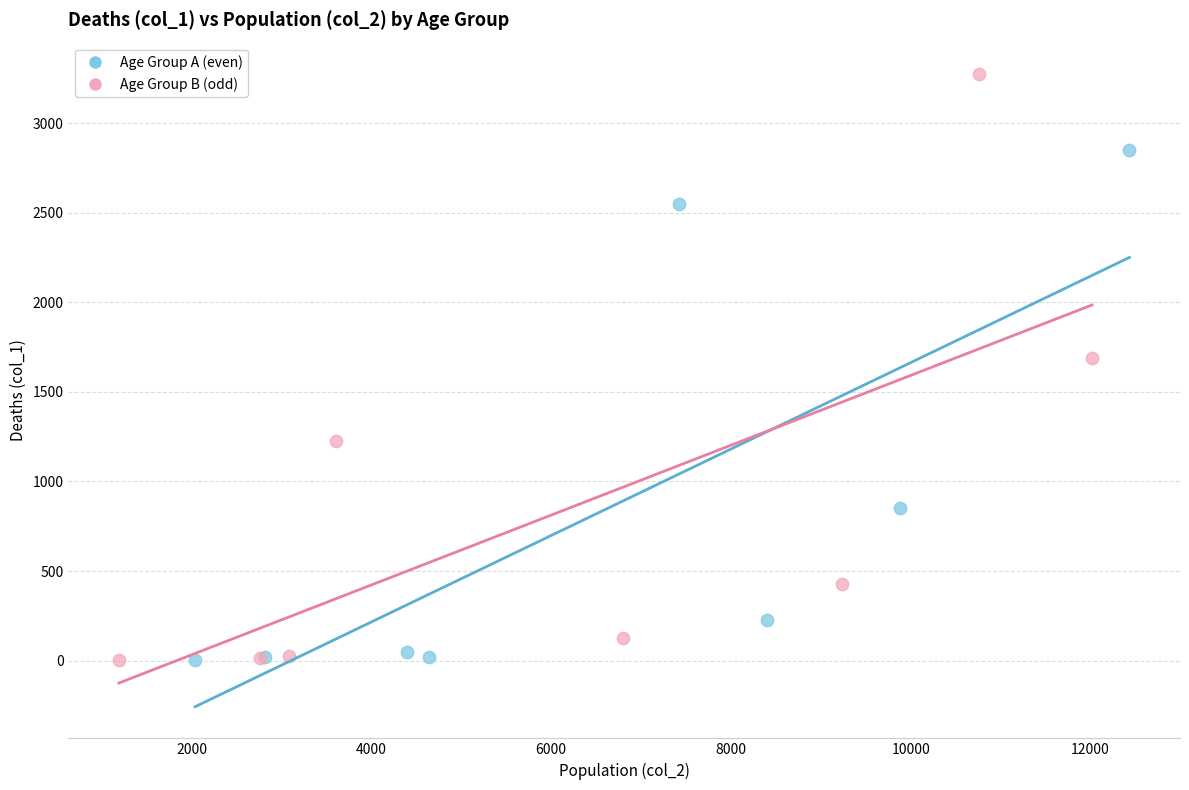

Which series has the widest spread of Y values?

Age Group B (odd)